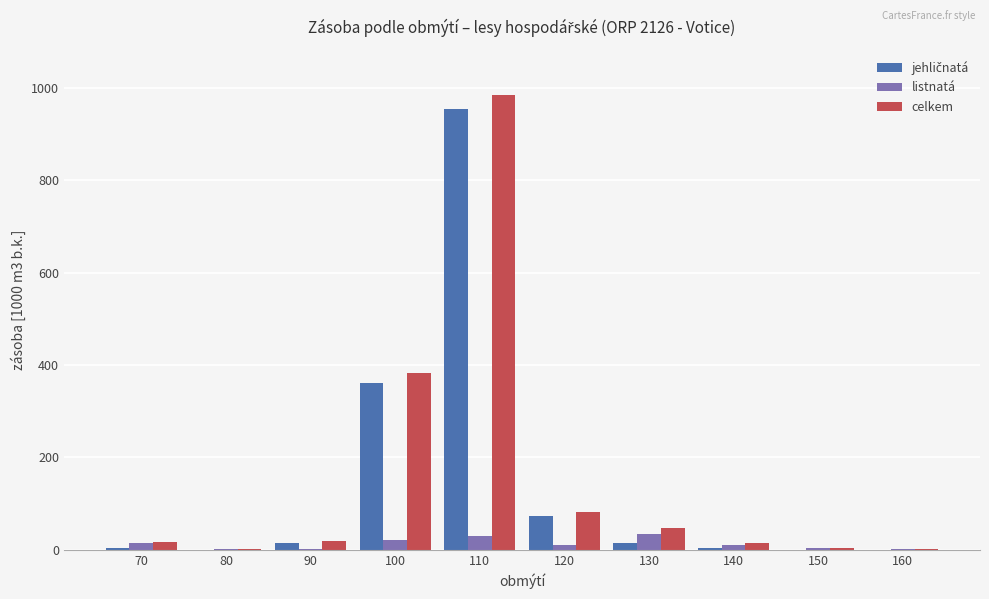

What is the sum of all listnatá values?

128.3